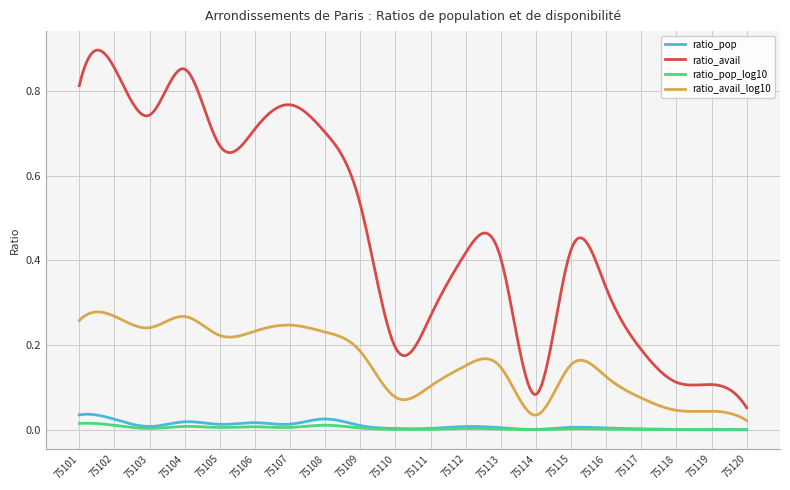

True or false: ratio_avail_log10 has more than 0 points higher than both neighbors.

True